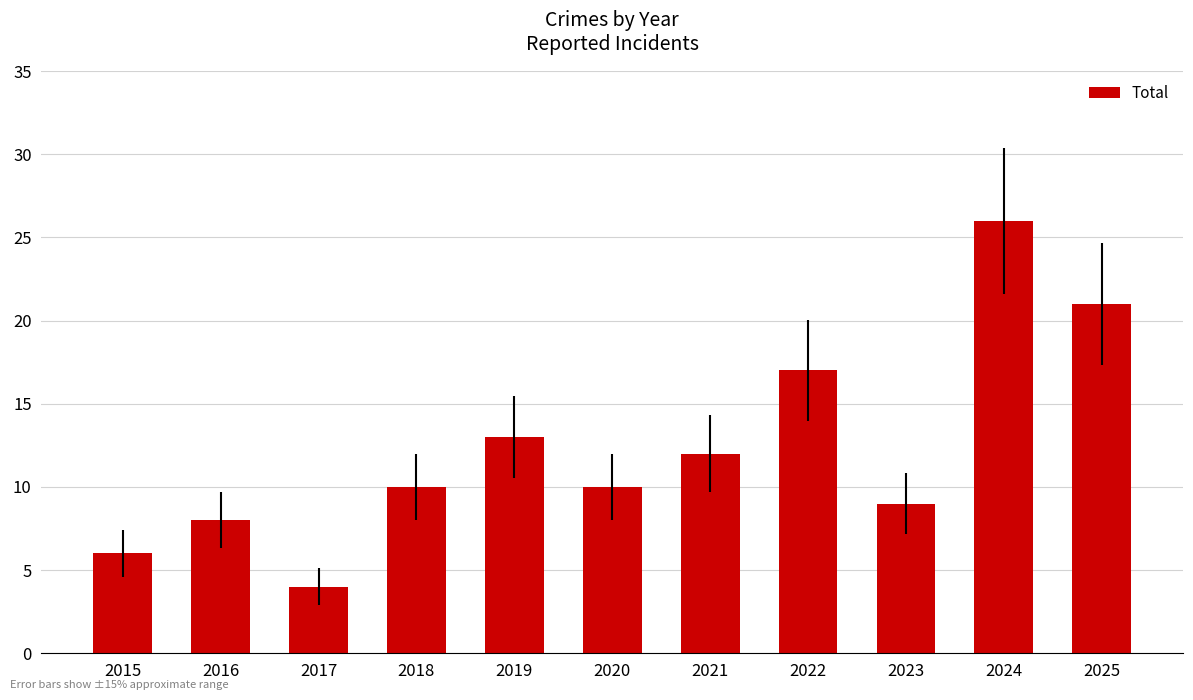

What value does the data have at 2024, to the nearest 5?

25